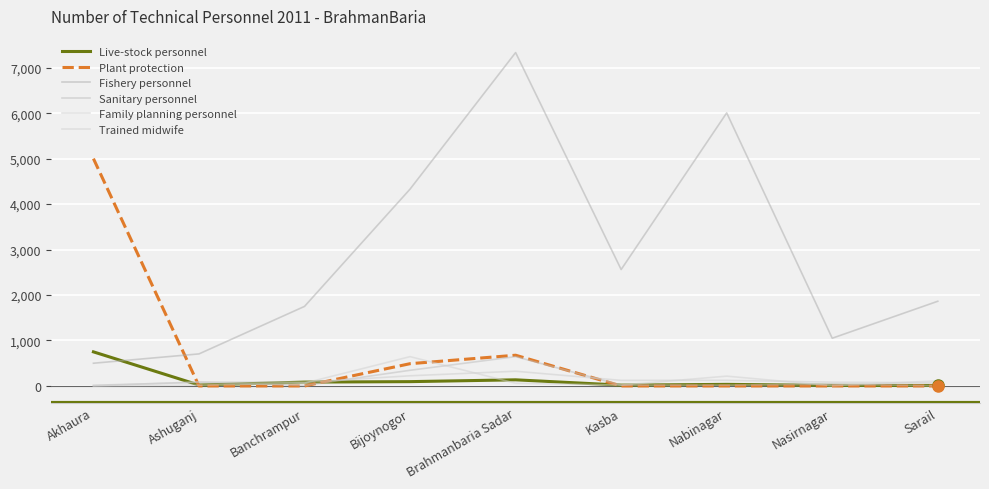

Reading left to right, what are all the values shown in this chart?

Live-stock personnel: 750	20	85	95	135	18	35	12	11
Plant protection: 5000	0	0	490	676	0	0	0	0
Fishery personnel: 500	705	1750	4330	7333	2561	6006	1050	1863
Sanitary personnel: 15	80	10	345	645	19	18	38	5
Family planning personnel: 0	91	82	224	324	123	124	83	70
Trained midwife: 0	17	62	645	60	19	216	5	113